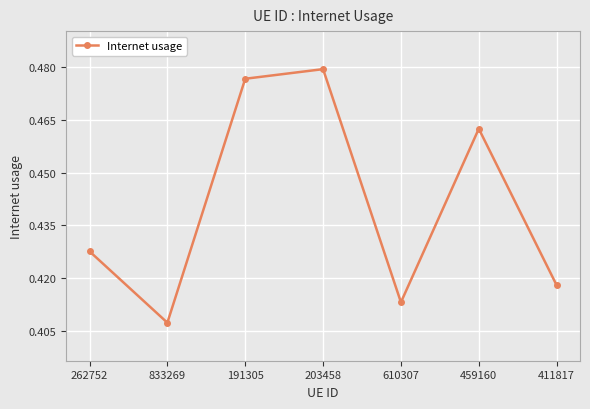

What is the label of the 7th point from the right?

262752